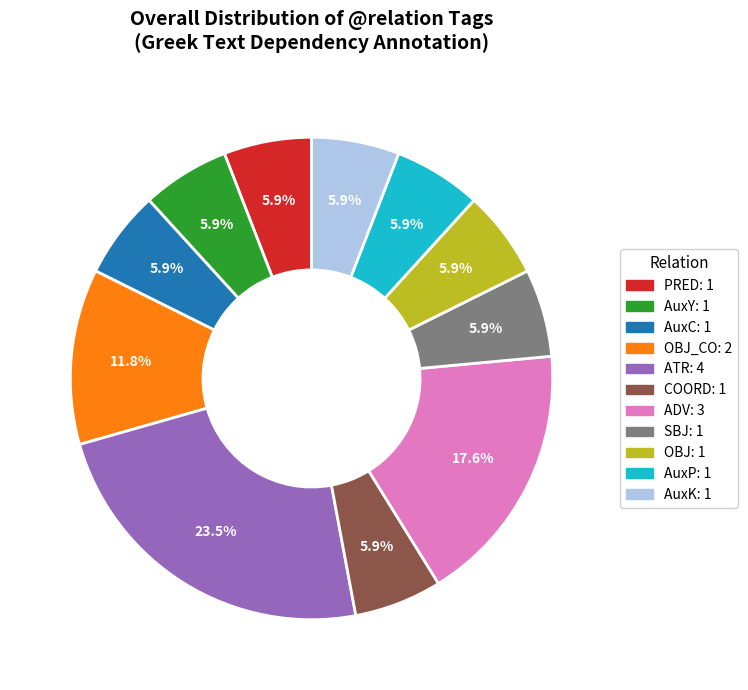

How many slices are in this pie chart?

11